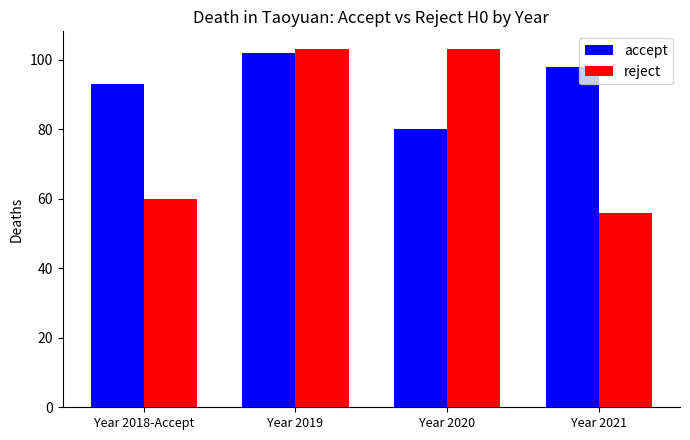

Rank the series by their average value, from lowest to highest.

reject, accept